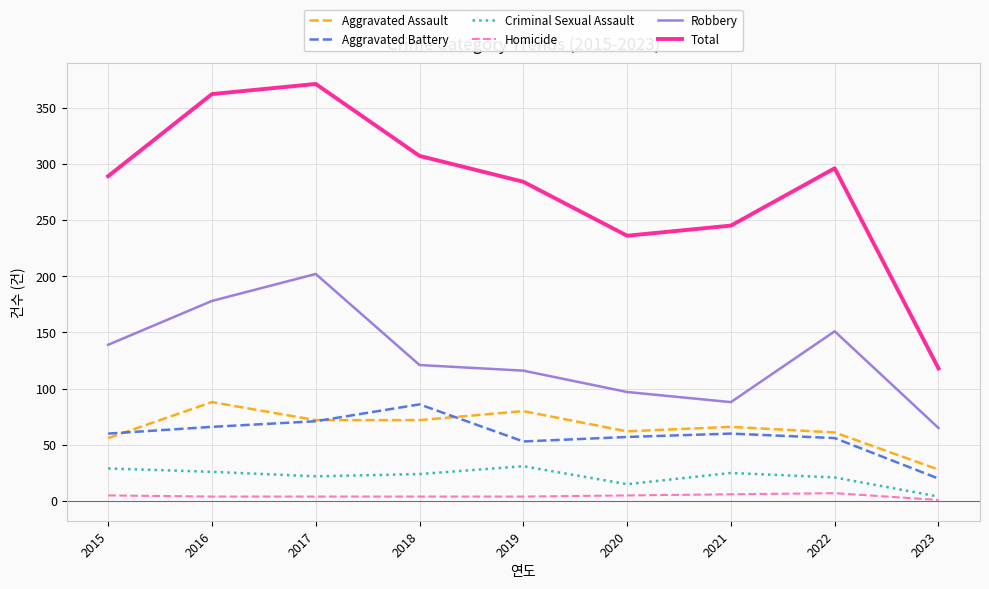

What value does the Total series have at 2023?

118